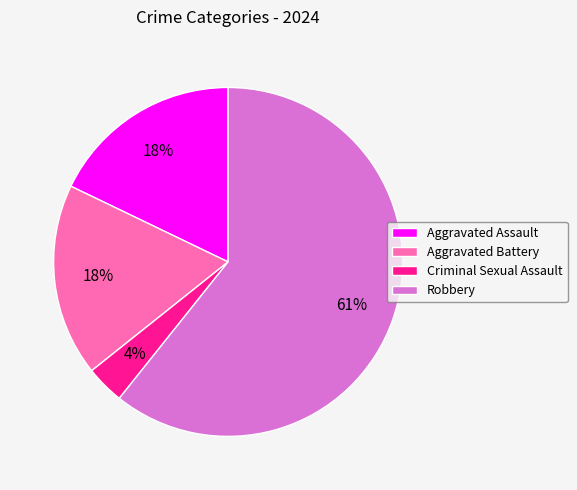

What is the ratio of the value at Criminal Sexual Assault to the value at Aggravated Assault?

0.2